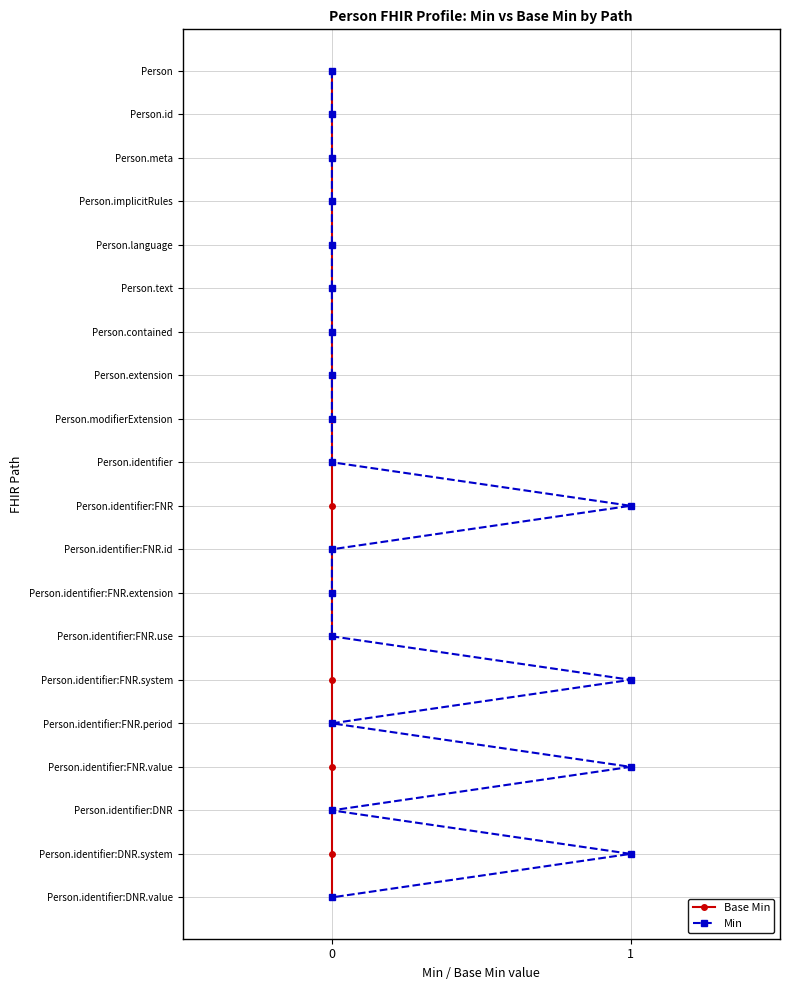

How many lines are shown in the chart?

2